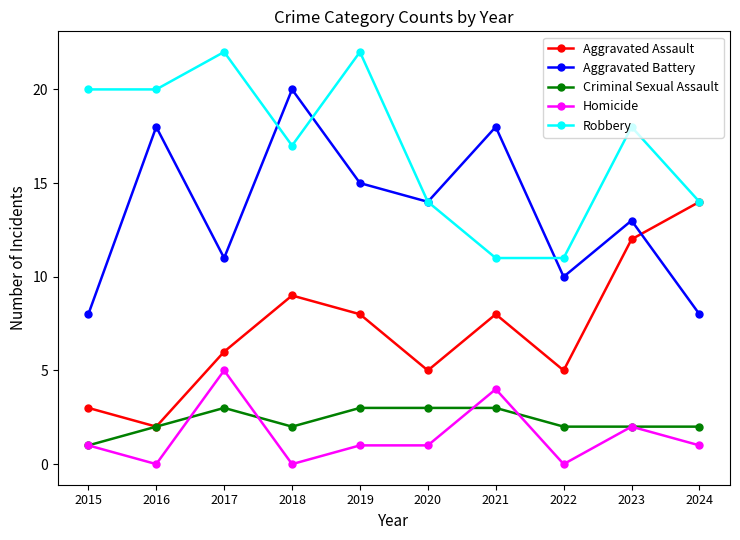

The value of Aggravated Assault at 2017 is 8. True or false?

False